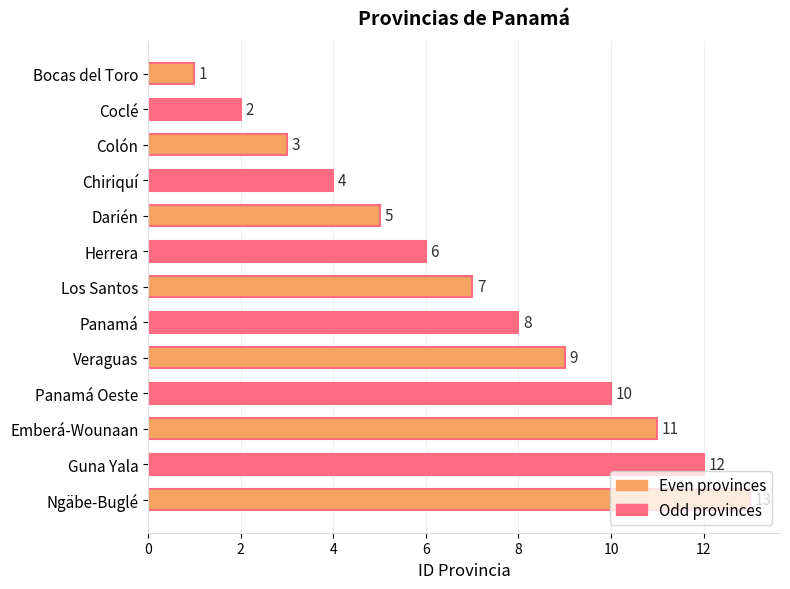

Rank the categories by value from lowest to highest.

Bocas del Toro, Coclé, Colón, Chiriquí, Darién, Herrera, Los Santos, Panamá, Veraguas, Panamá Oeste, Emberá-Wounaan, Guna Yala, Ngäbe-Buglé